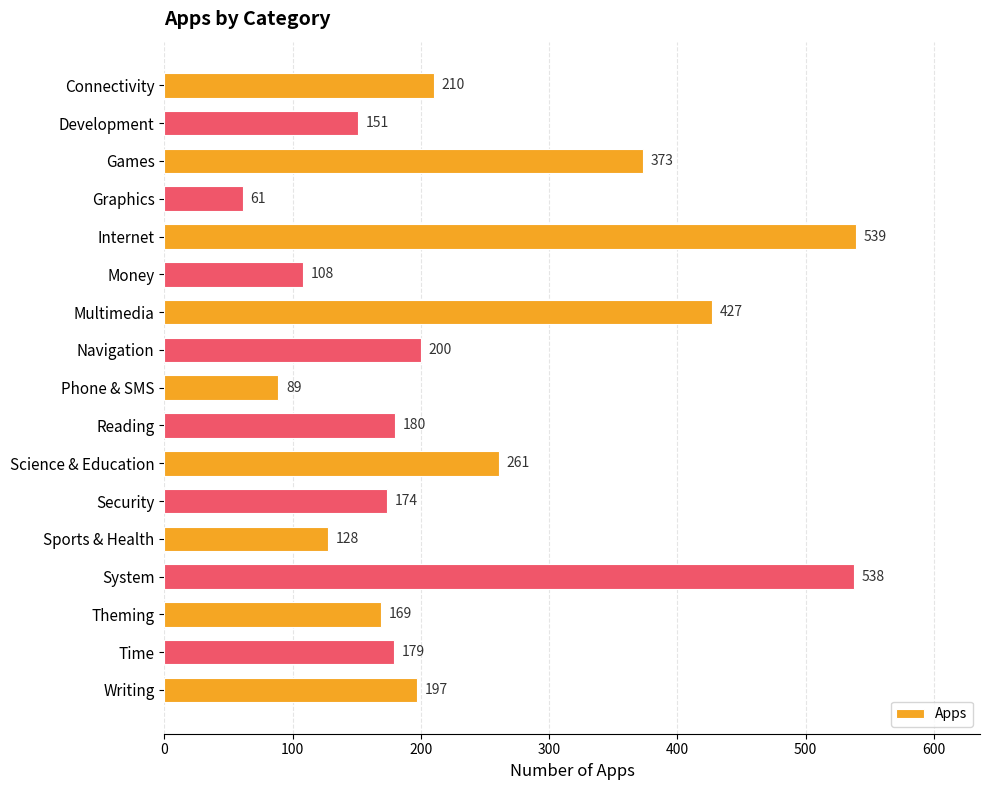

What is the average value?

234